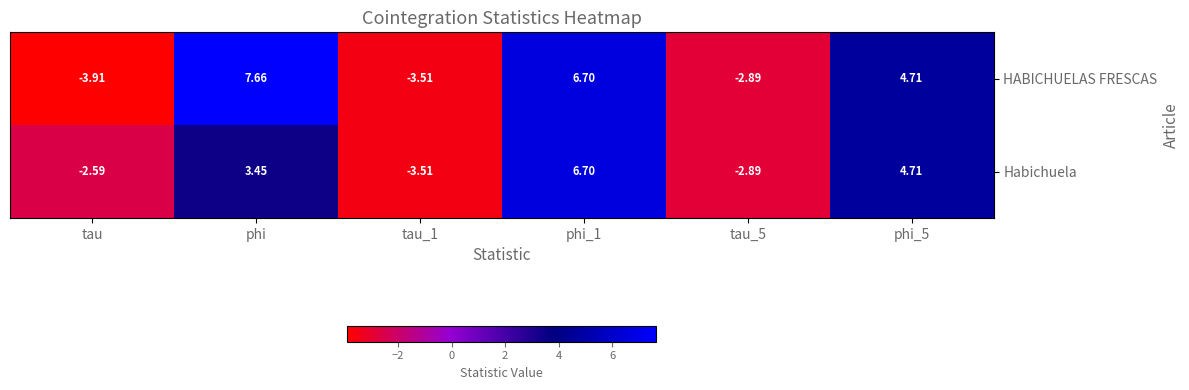

What is the difference between the highest and lowest values at phi?

4.2